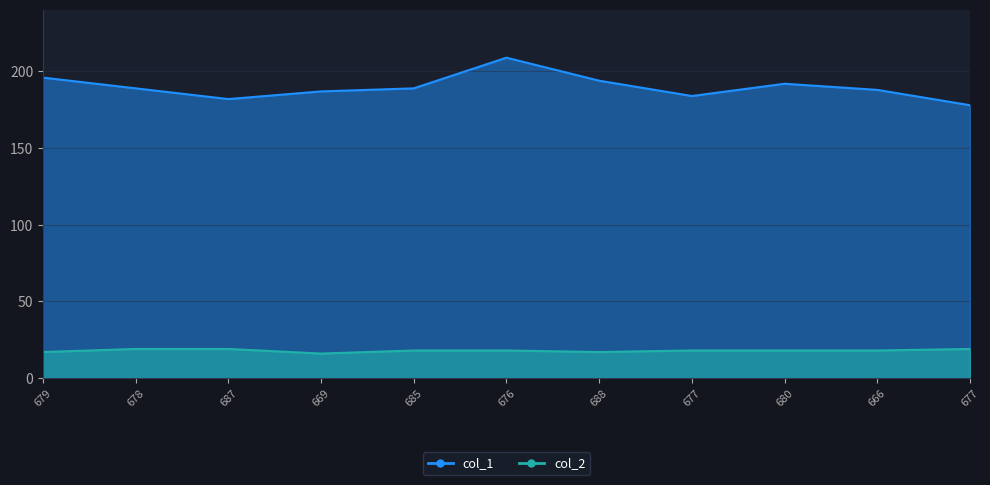

Where does the col_1 series first go above 189?

679